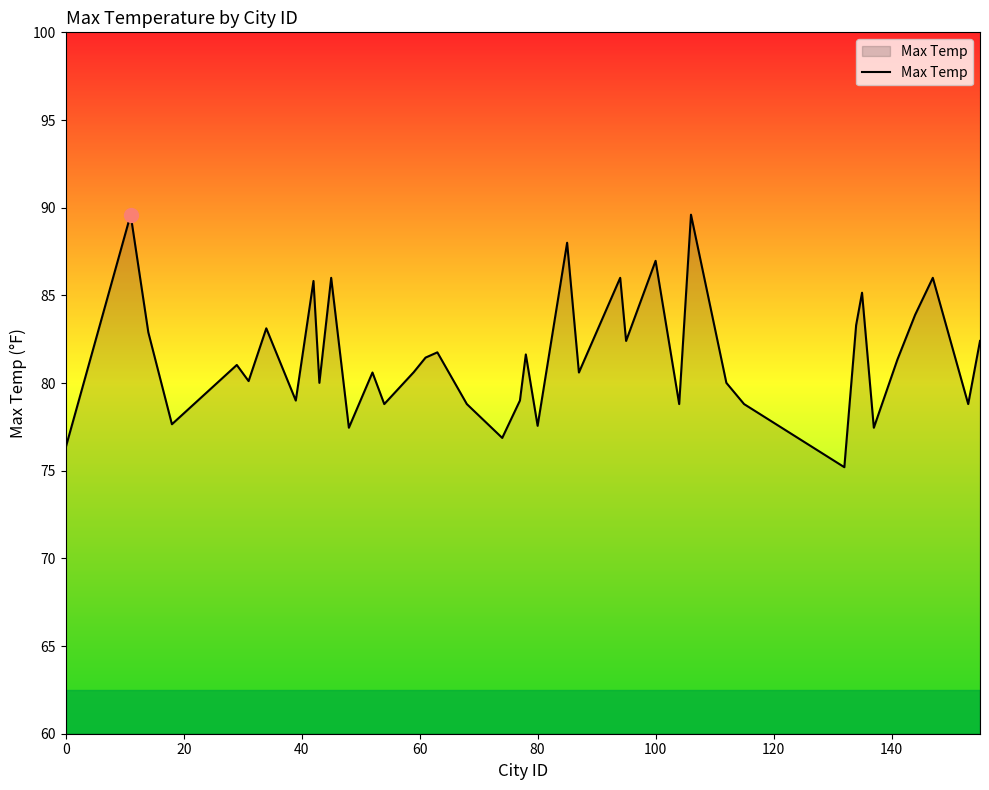

How many interior local valleys (lower than both neighbors) does the data have?

14